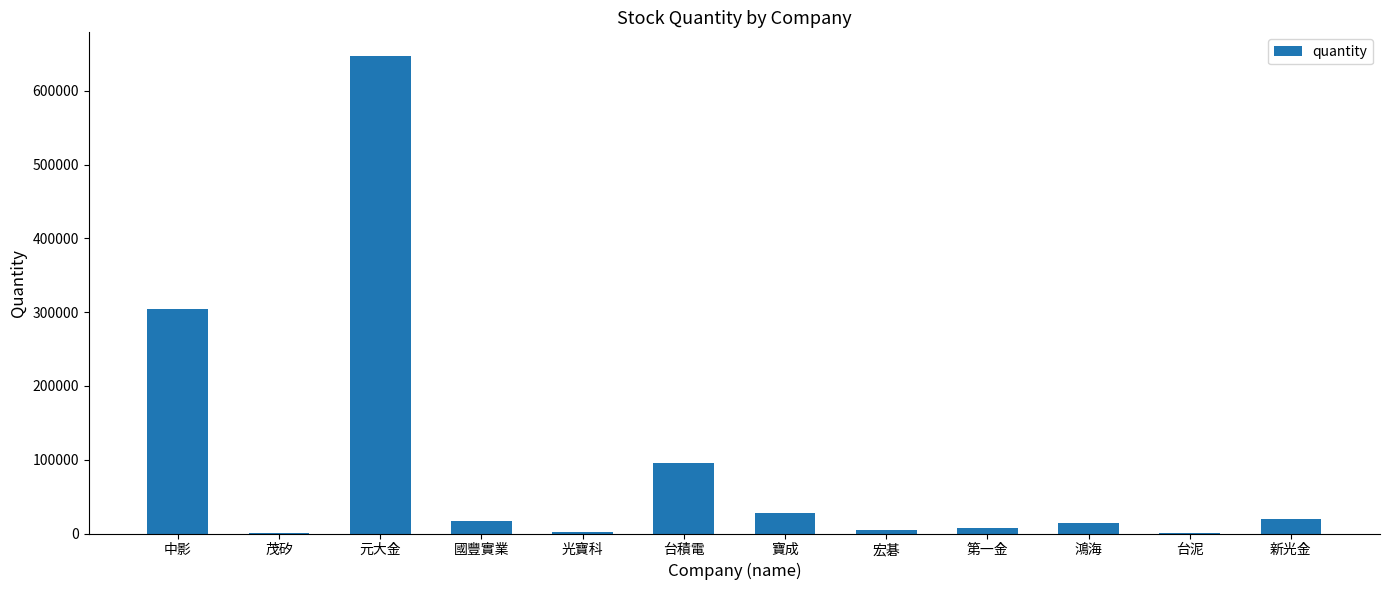

True or false: the data shows 1099829 at 元大金.

False